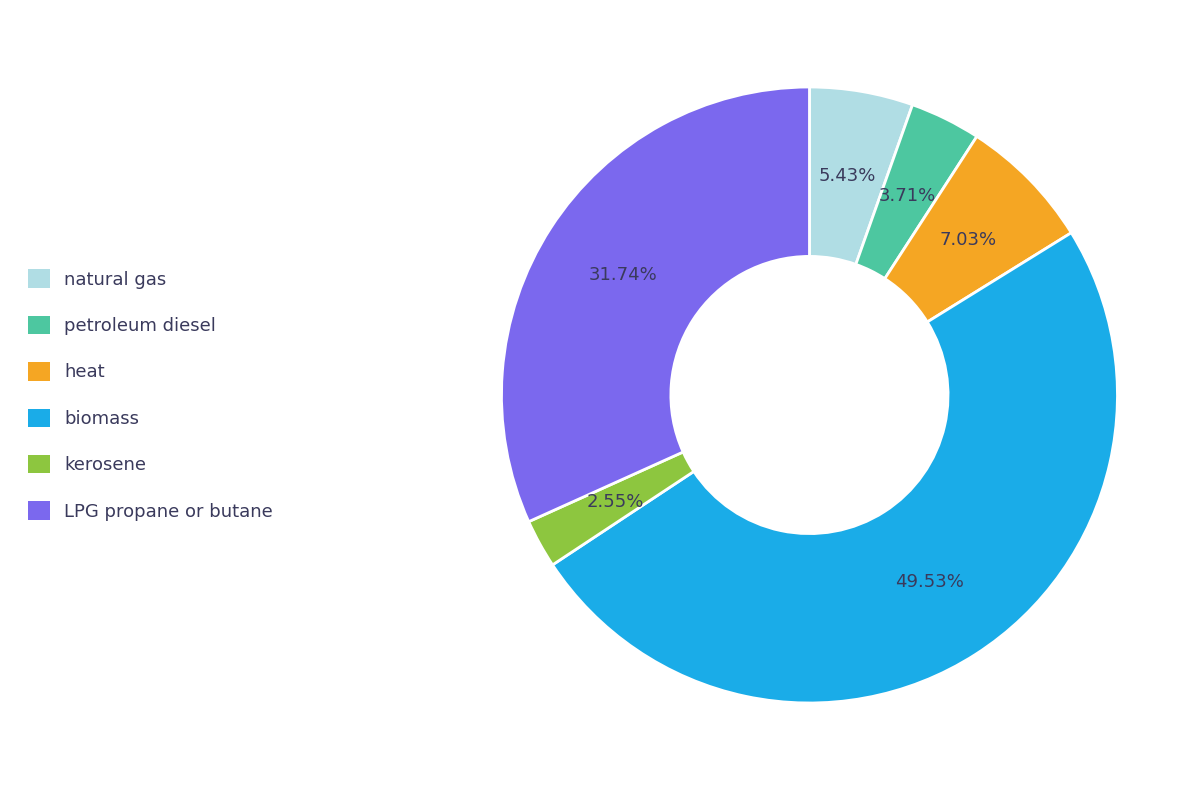

To the nearest percent, what percentage of the pie is petroleum diesel?

4%